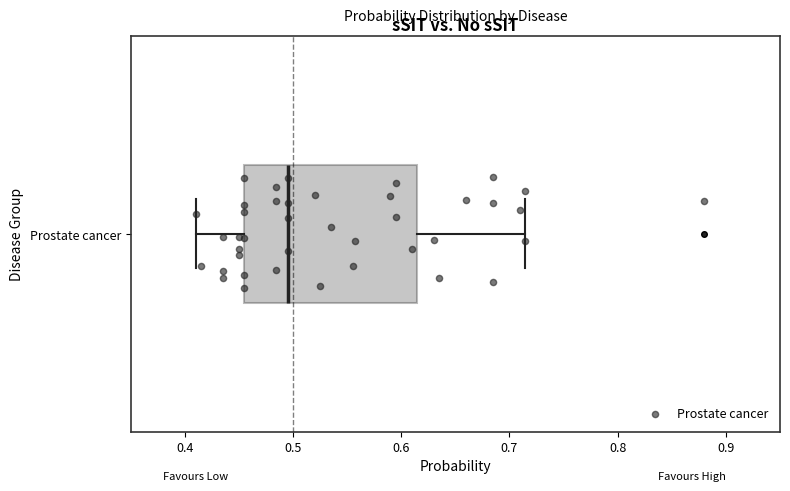

Transcribe this box plot: give where the median line is, the range the box spans, and where the two whiskers end, as read against the x-axis. The values are not printed on the chart, so give them approximately, as read against the axis.

median 0.50, box 0.46 to 0.62, whiskers 0.41 to 0.71